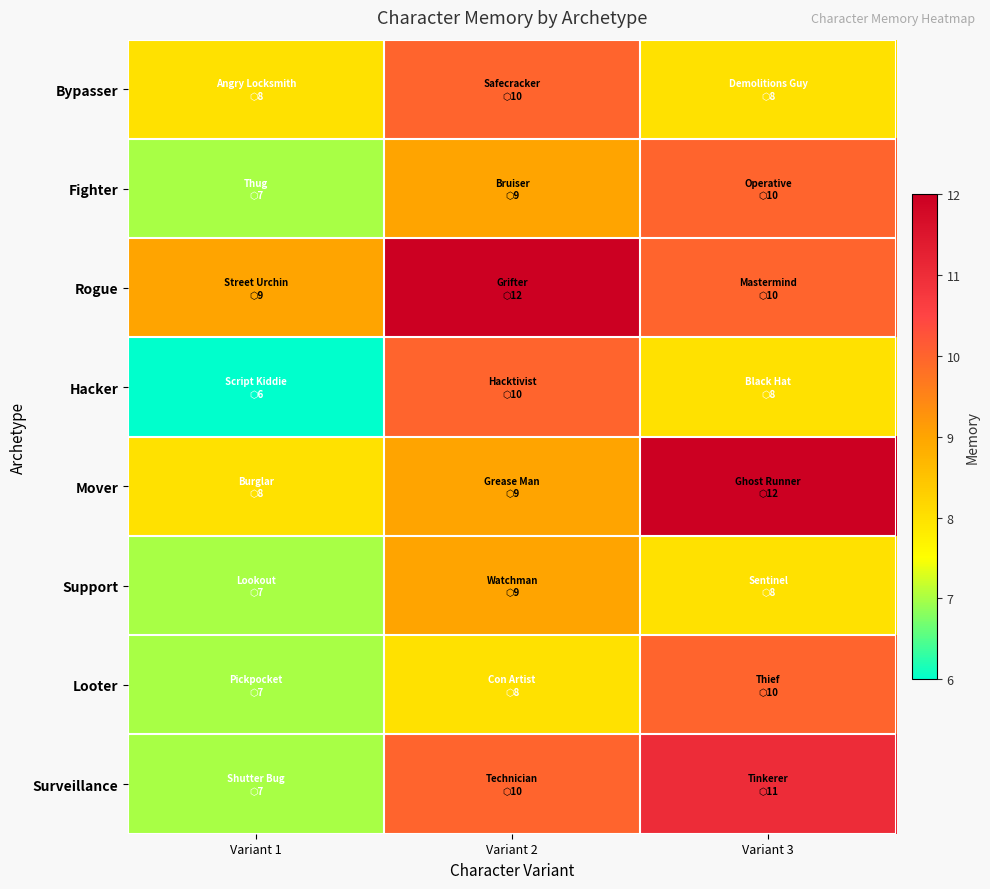

Reading left to right, what are all the values shown in this chart?

Bypasser: Variant 1=8	Variant 2=10	Variant 3=8
Fighter: Variant 1=7	Variant 2=9	Variant 3=10
Rogue: Variant 1=9	Variant 2=12	Variant 3=10
Hacker: Variant 1=6	Variant 2=10	Variant 3=8
Mover: Variant 1=8	Variant 2=9	Variant 3=12
Support: Variant 1=7	Variant 2=9	Variant 3=8
Looter: Variant 1=7	Variant 2=8	Variant 3=10
Surveillance: Variant 1=7	Variant 2=10	Variant 3=11